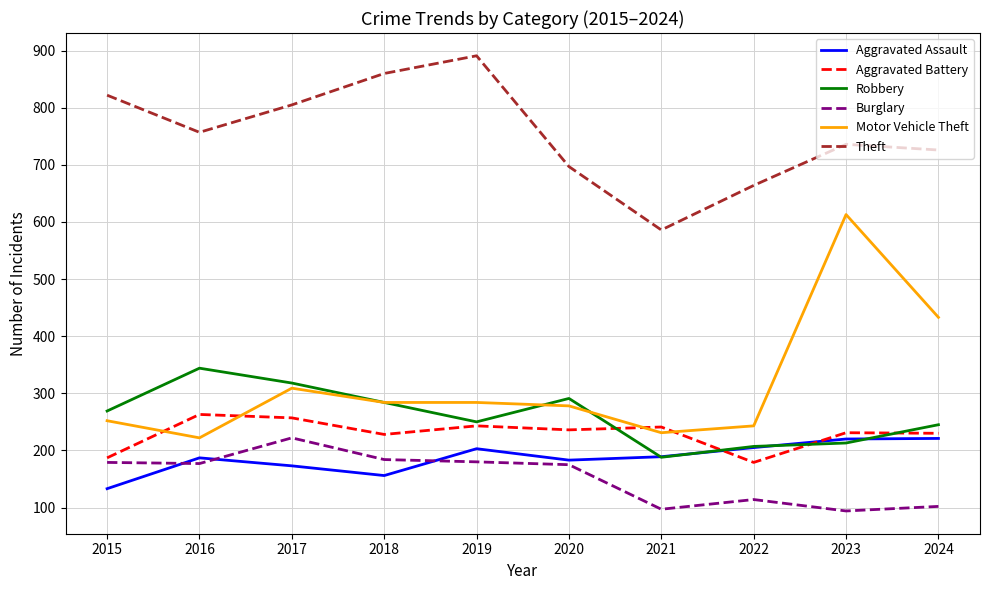

What is the difference between the second highest and minimum values in the Aggravated Assault series?

87